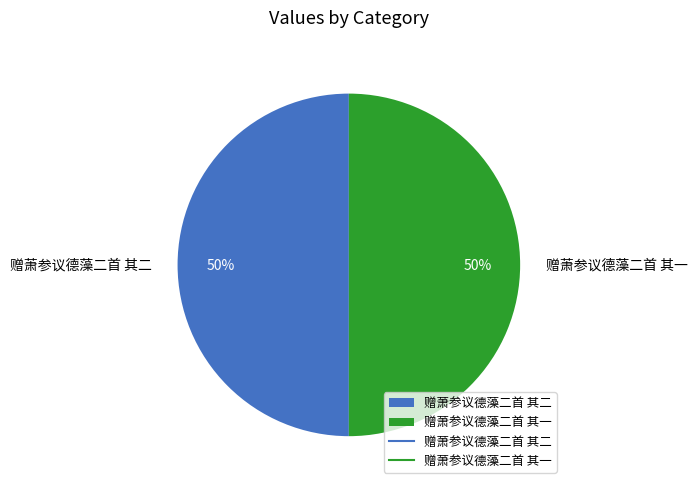

How many segments does this pie chart have?

2